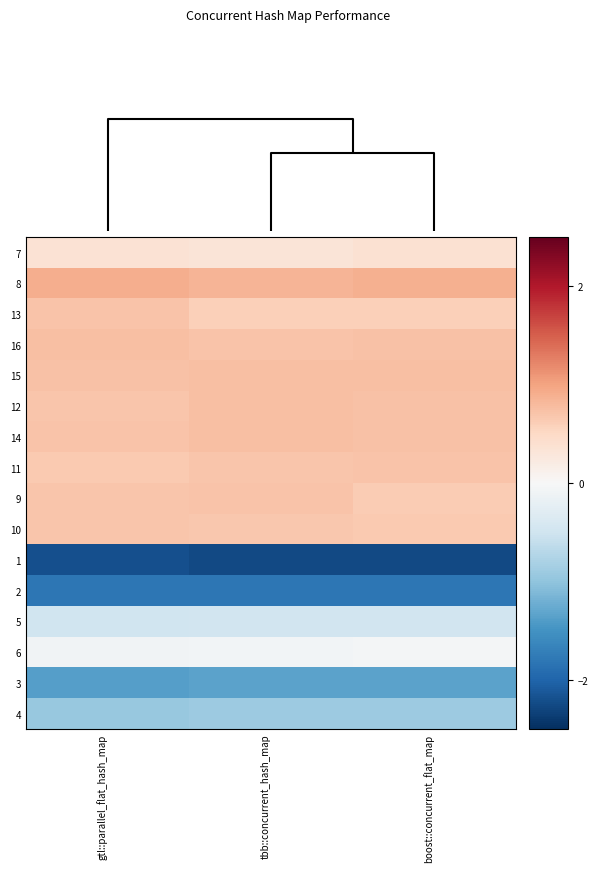

What is the smallest value displayed?

-2.3